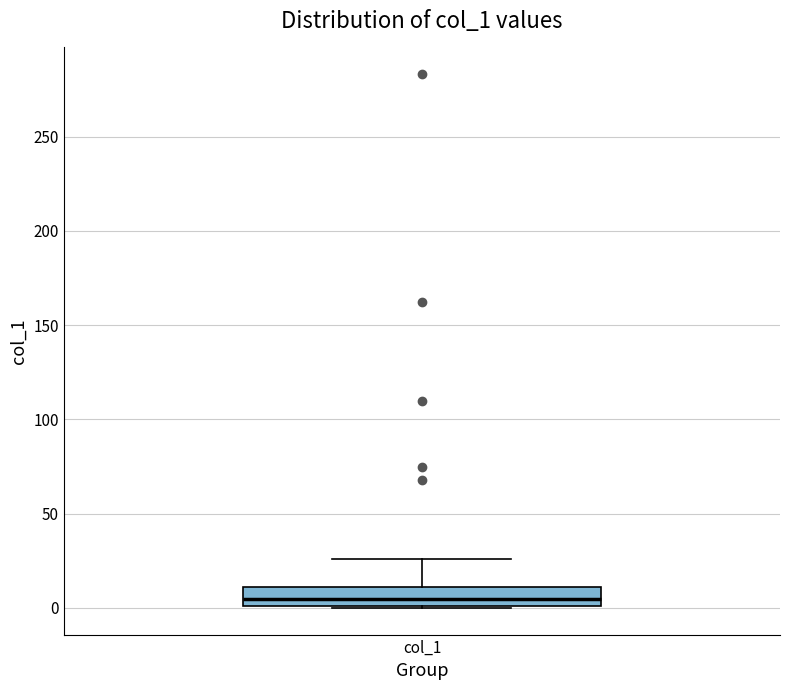

Where does the median line of the box for col_1 sit on the y-axis? The values are not printed on the chart, so give them approximately, as read against the axis.

5